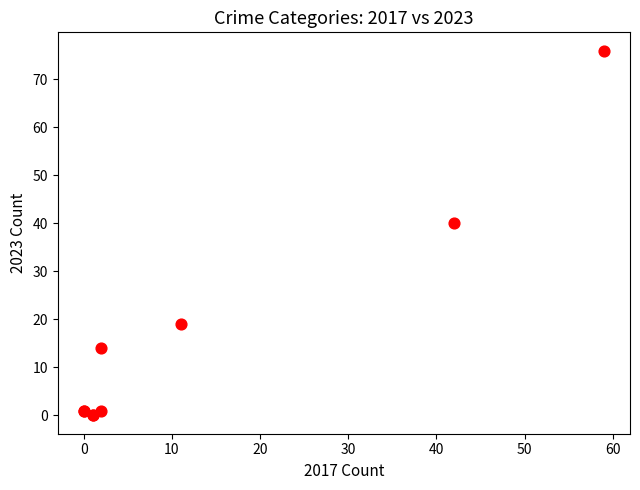

What Y value in the scatter plot is closest to 38?

40